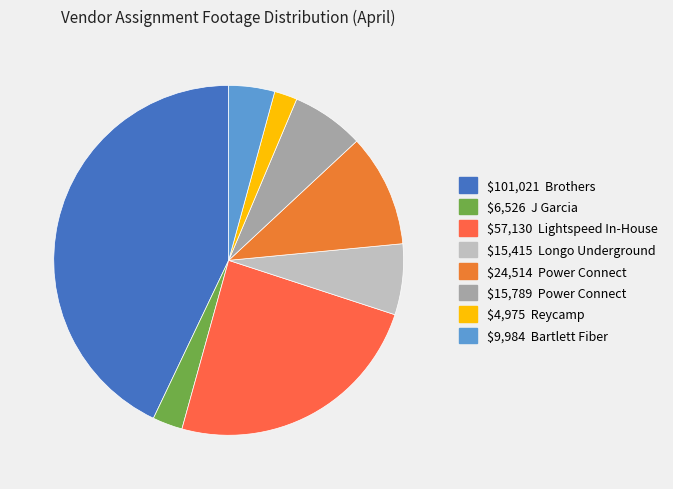

How many slices are in this pie chart?

8